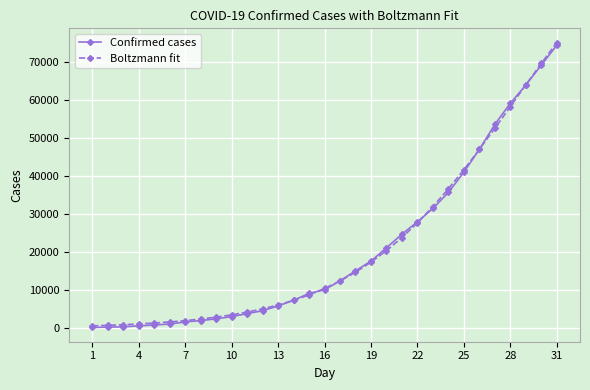

Which series has the widest spread of values?

Boltzmann fit